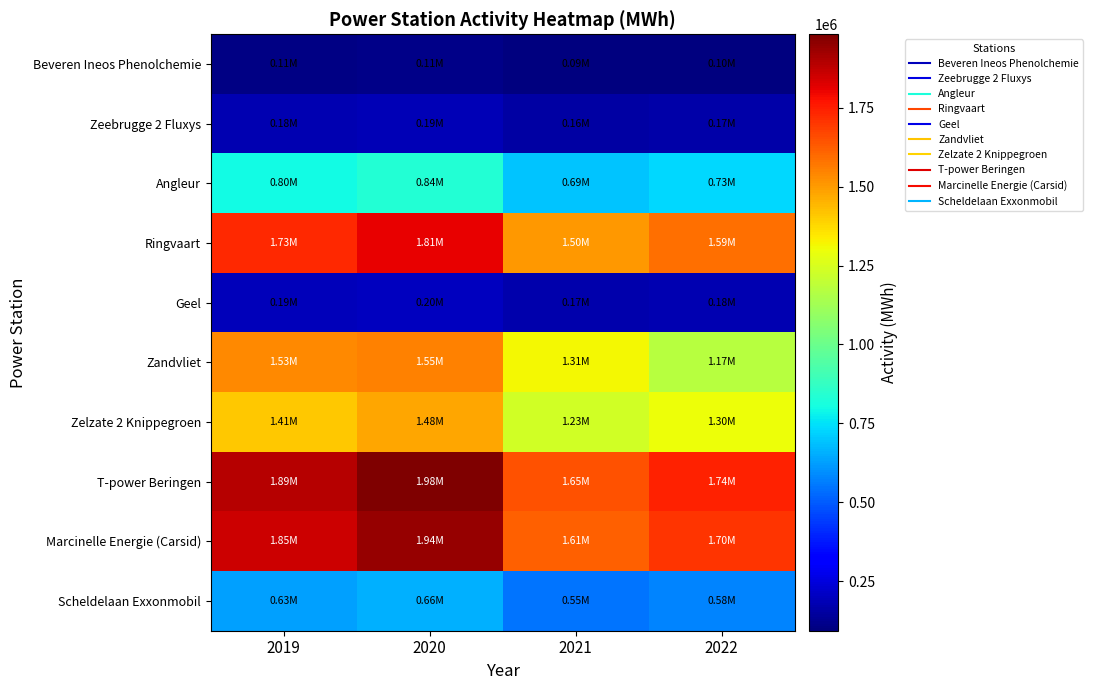

At which category is the sum across all series the highest?

2020